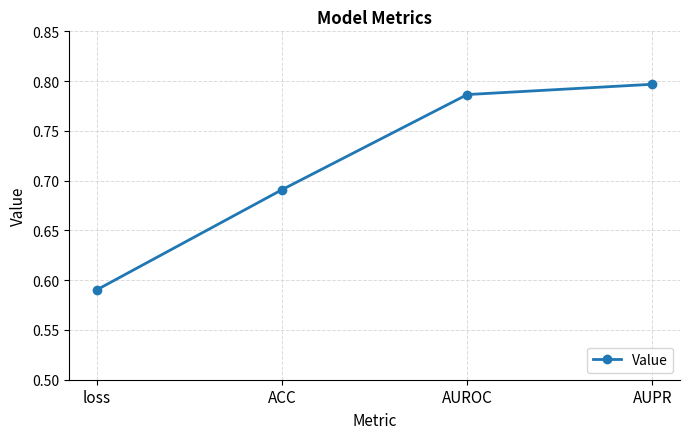

What is the change in value from ACC to AUPR?

+0.1